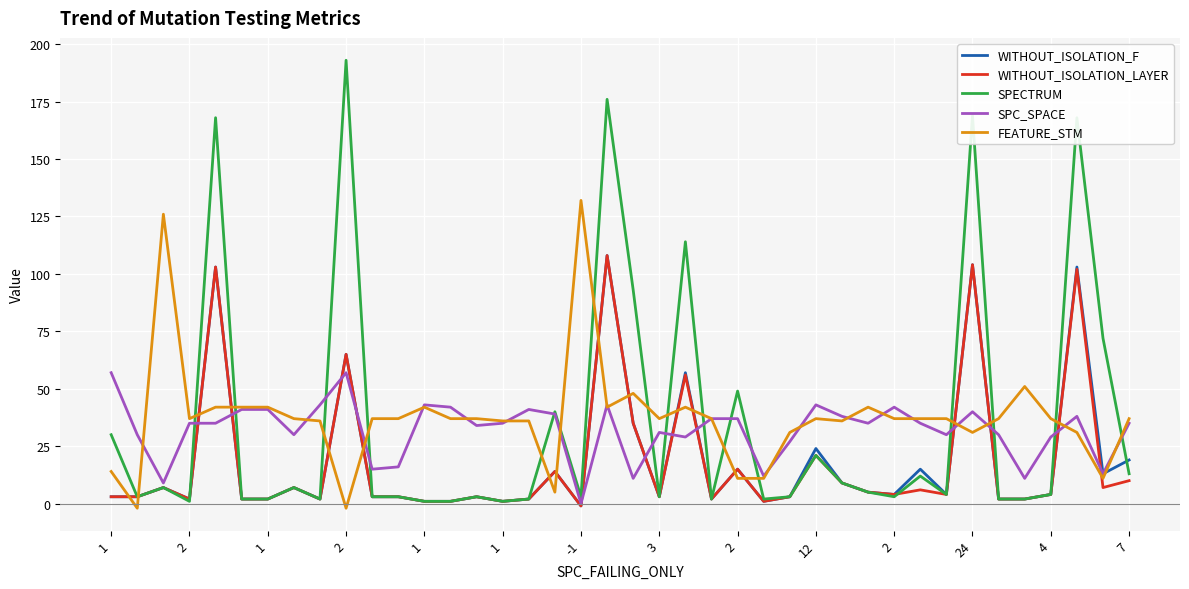

What is the maximum value for WITHOUT_ISOLATION_F?

108